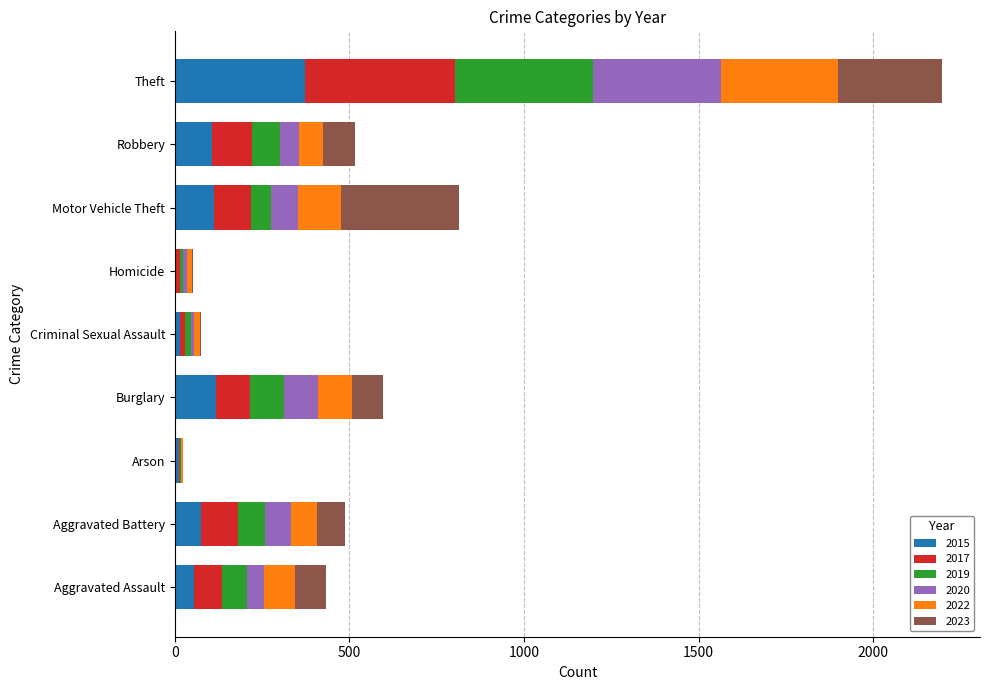

What is the maximum value for 2015?

374